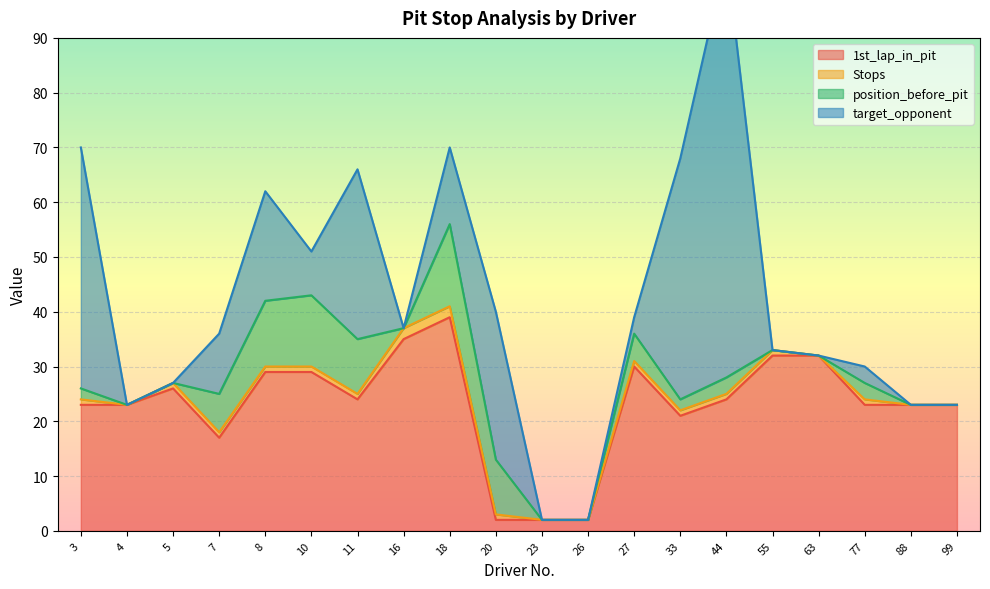

Between 7 and 27, which series saw the biggest shift?

1st_lap_in_pit